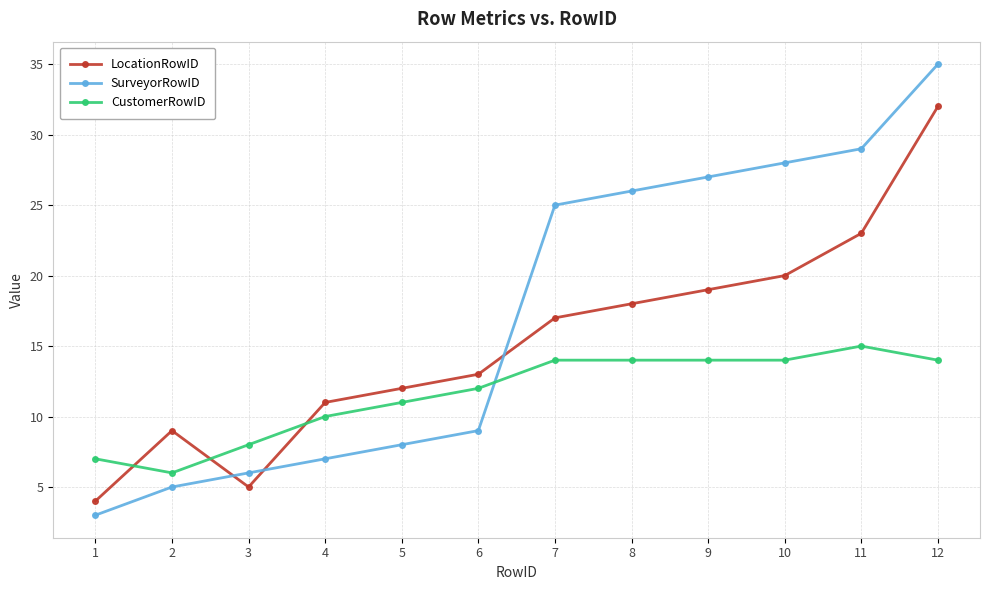

The CustomerRowID series shows 14 at 8. True or false?

True